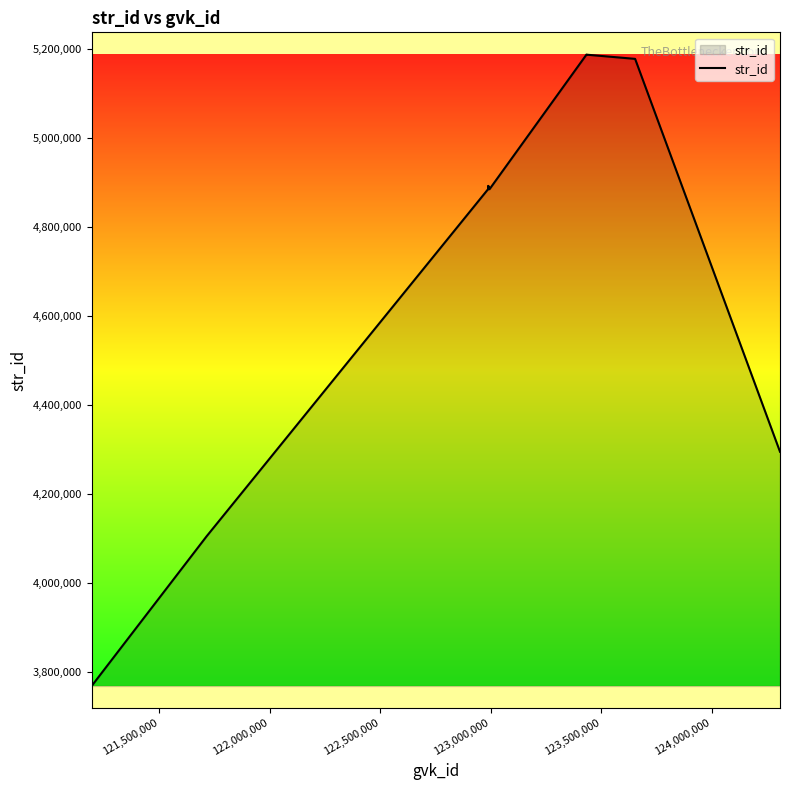

What is the greatest value displayed?

5187512